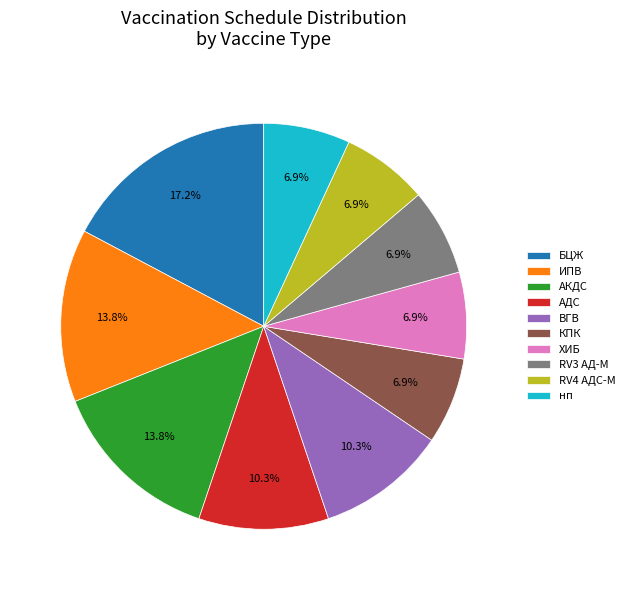

How many segments does this pie chart have?

10